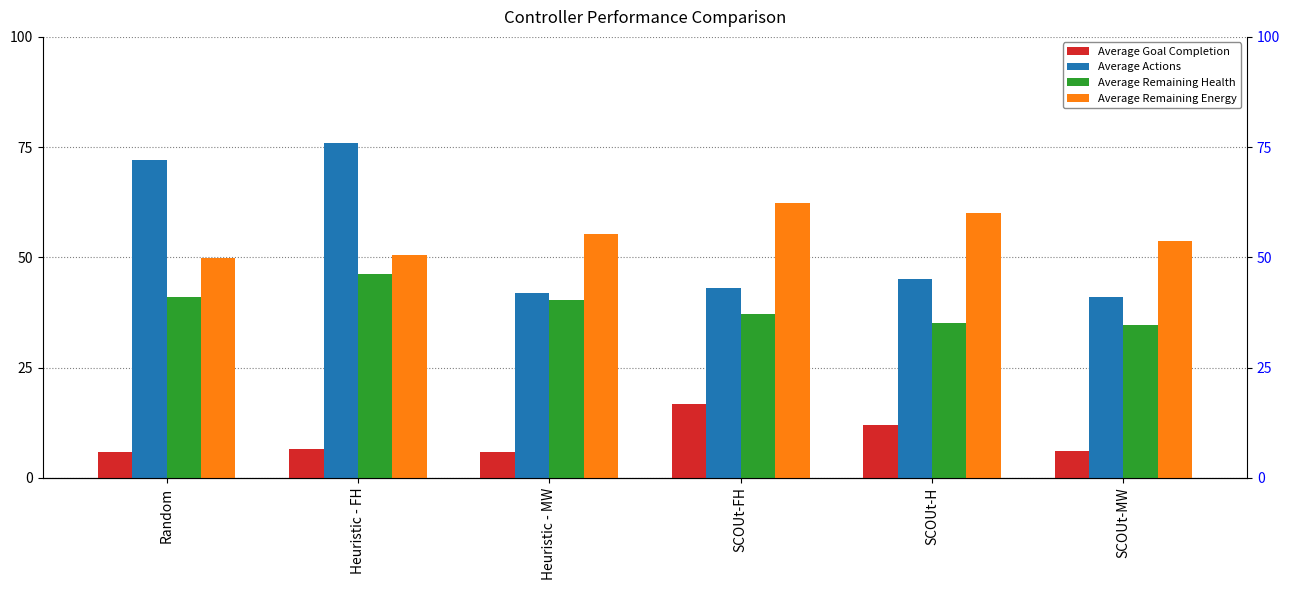

How many bars are there in each group?

4